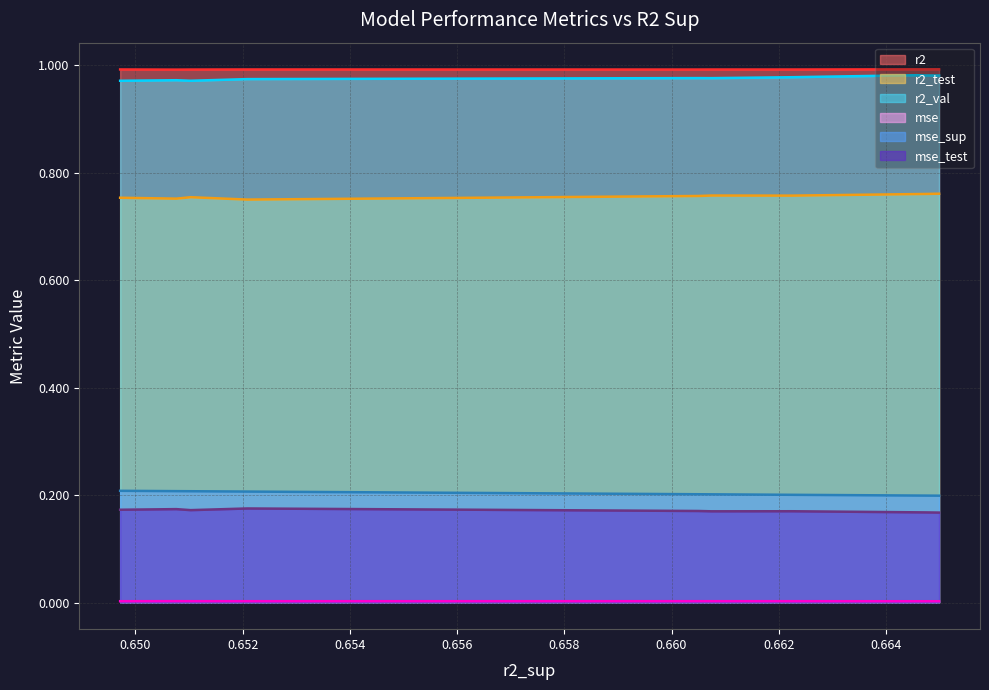

True or false: mse_test and r2 intersect in this chart.

False